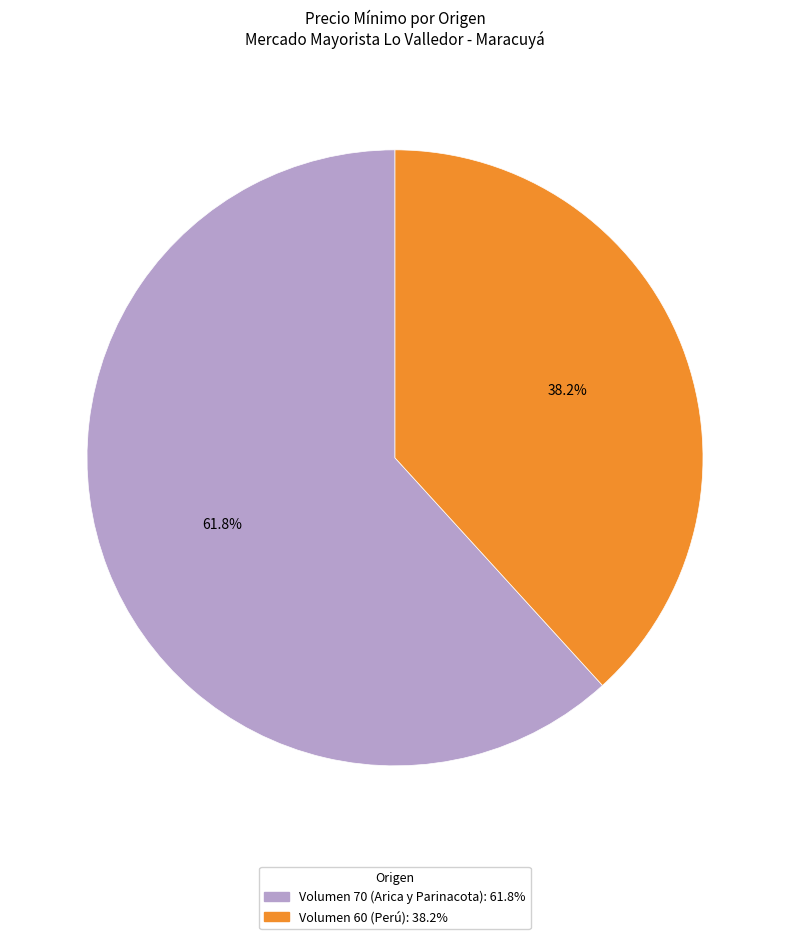

The Volumen 70 (Arica y Parinacota) slice represents 62% of the pie. True or false?

True